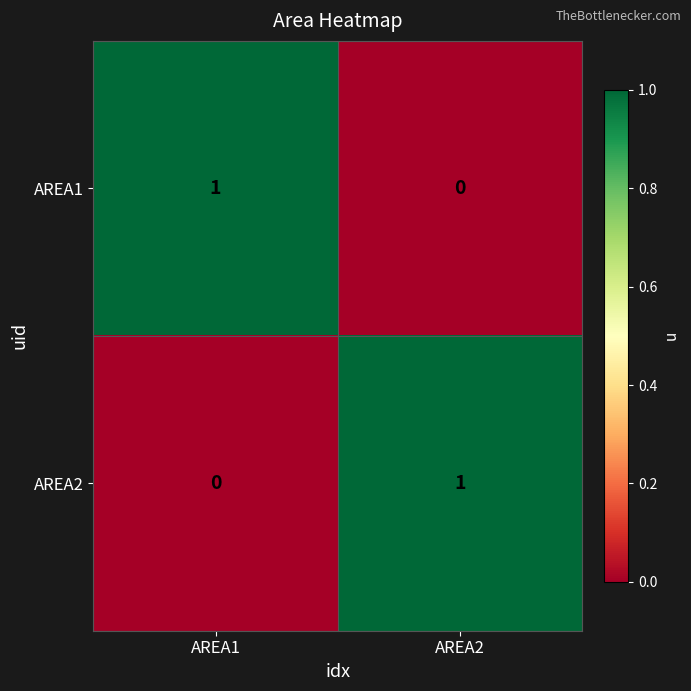

What is the total value across all series at AREA1?

1